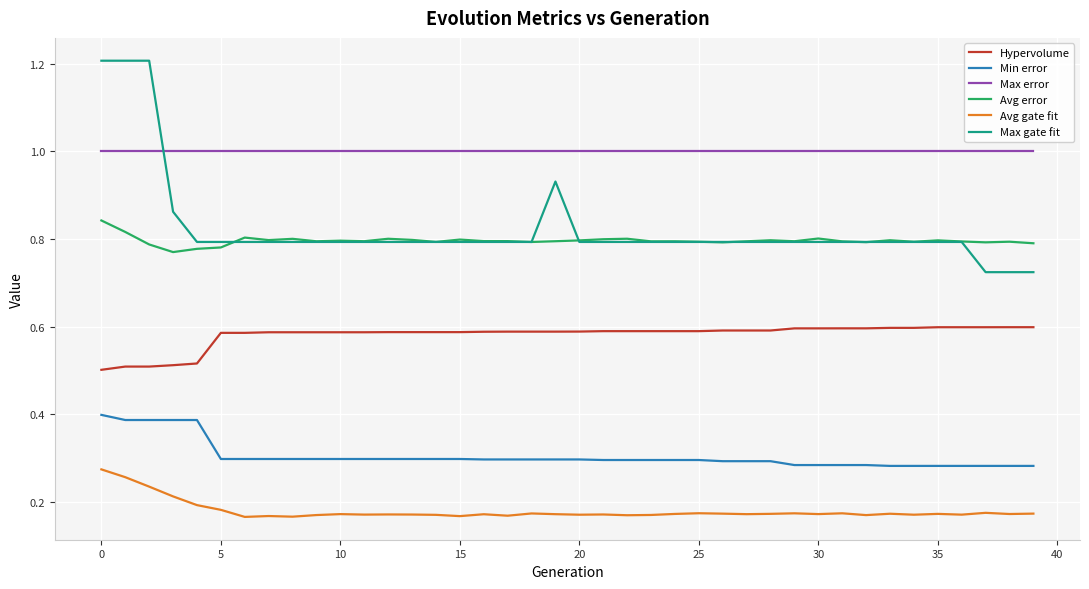

Rank the series by their maximum value, from lowest to highest.

Avg gate fit, Min error, Hypervolume, Avg error, Max error, Max gate fit